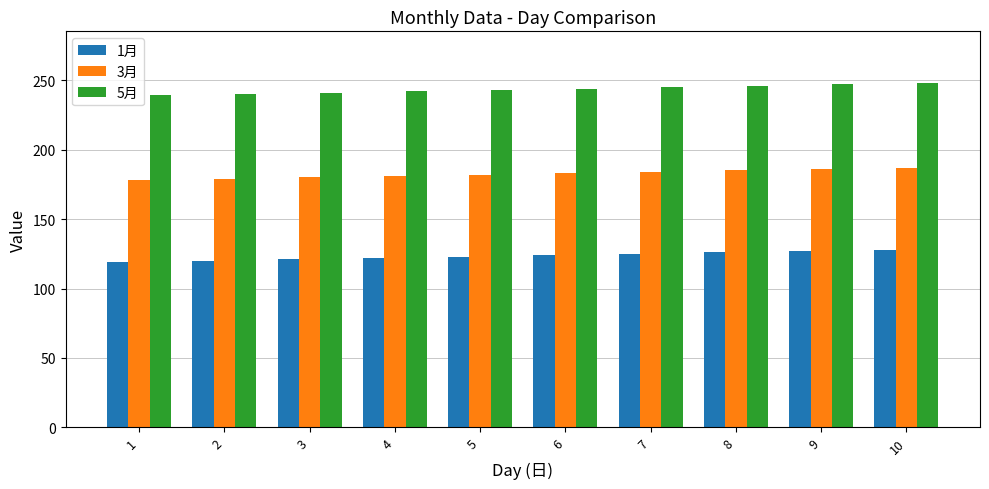

What is the lowest value of the 3月 series?

178